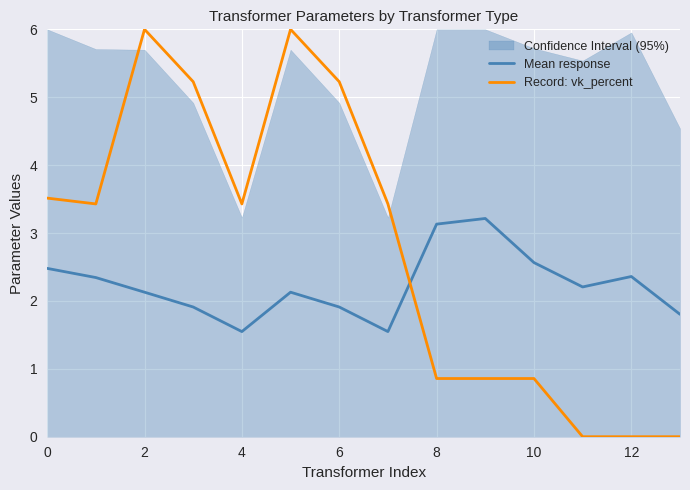

The Mean response series shows 2.1 at 9. True or false?

False